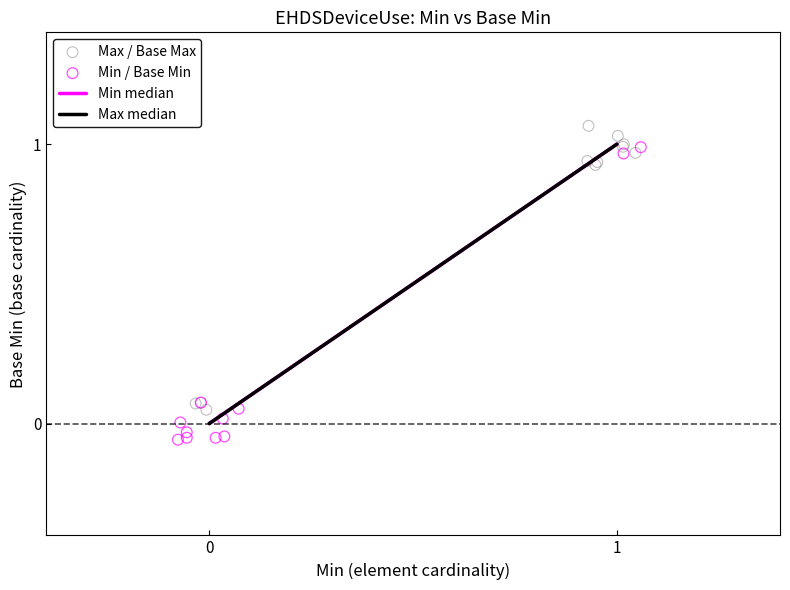

Which series reaches the minimum Y coordinate?

Min / Base Min